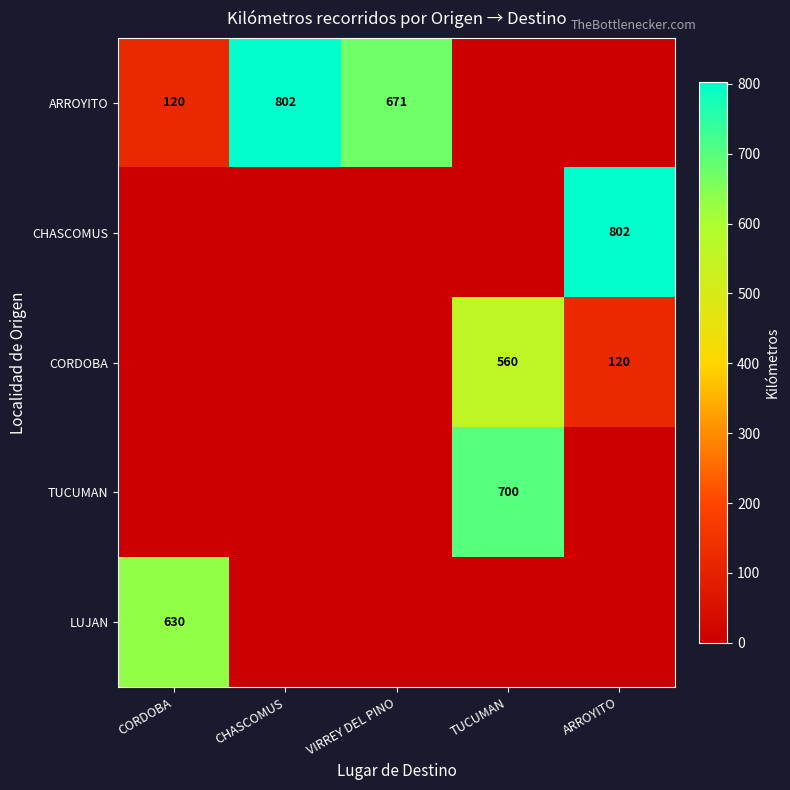

The CORDOBA series shows 120 at ARROYITO. True or false?

True